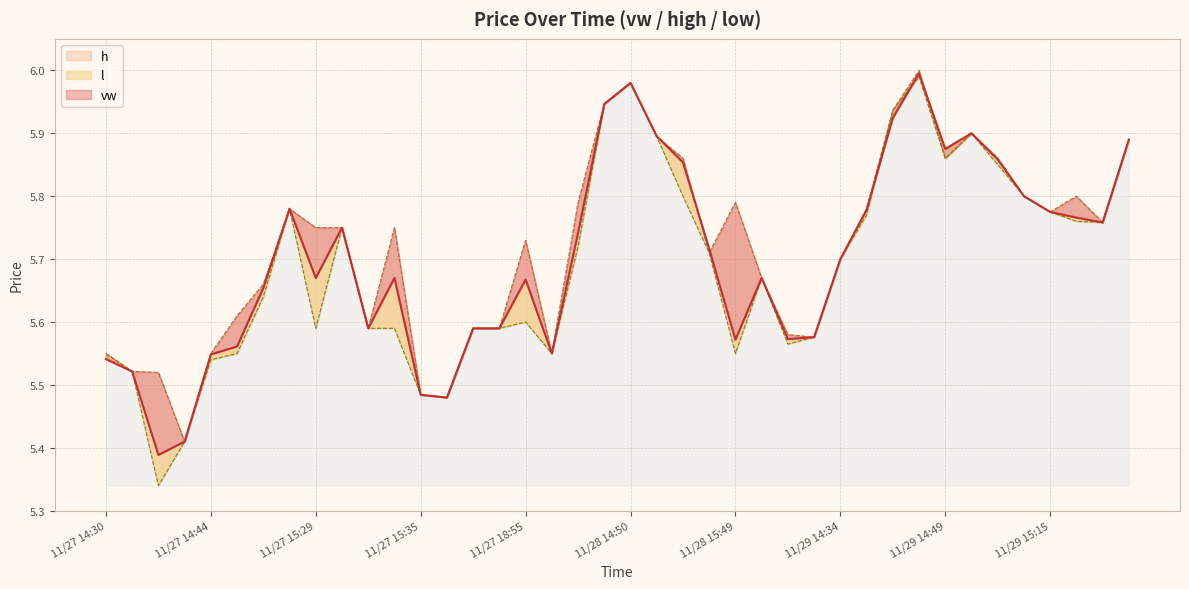

At how many categories does at least one series exceed 5?

40